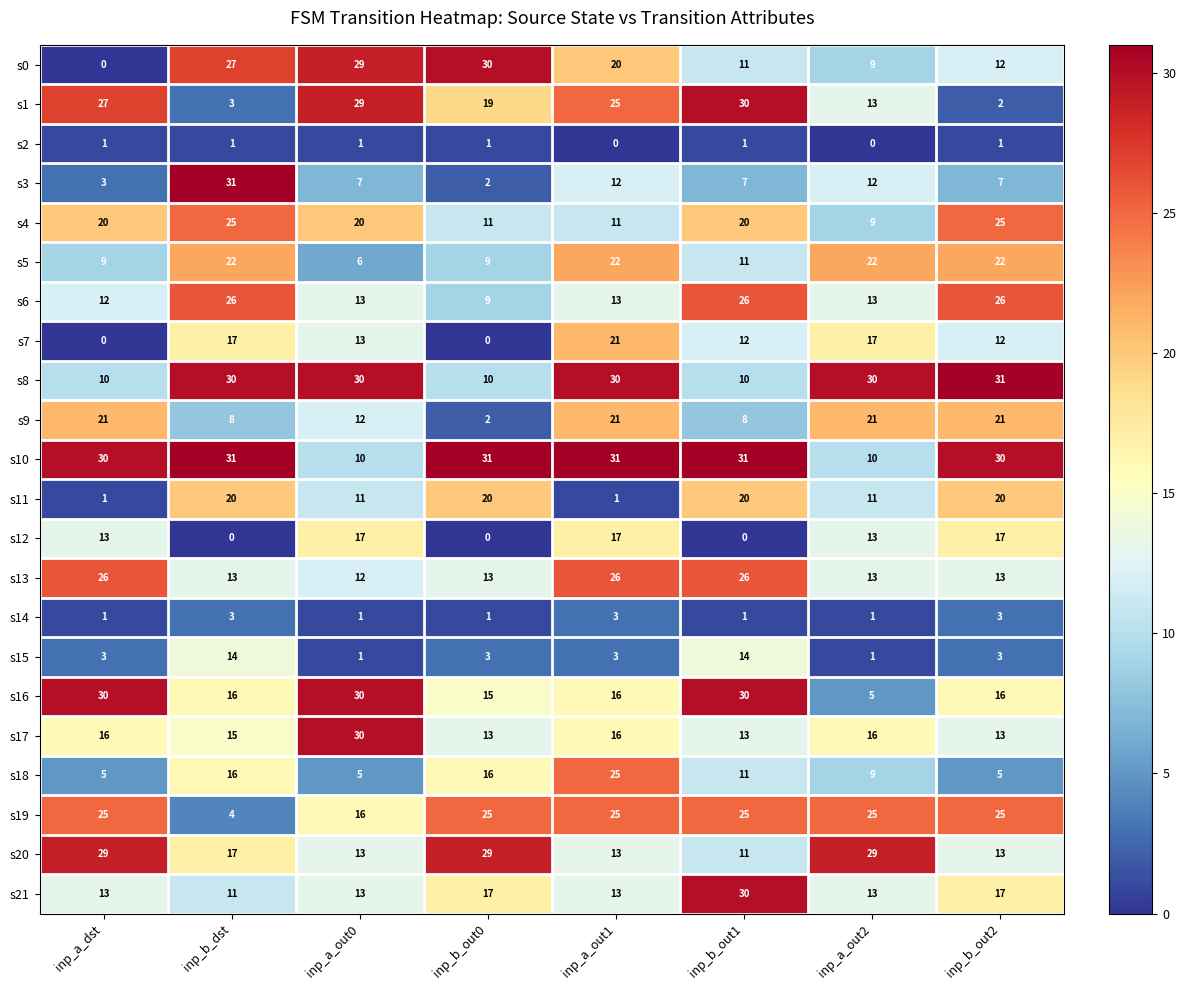

How many categories are shown in the chart?

8